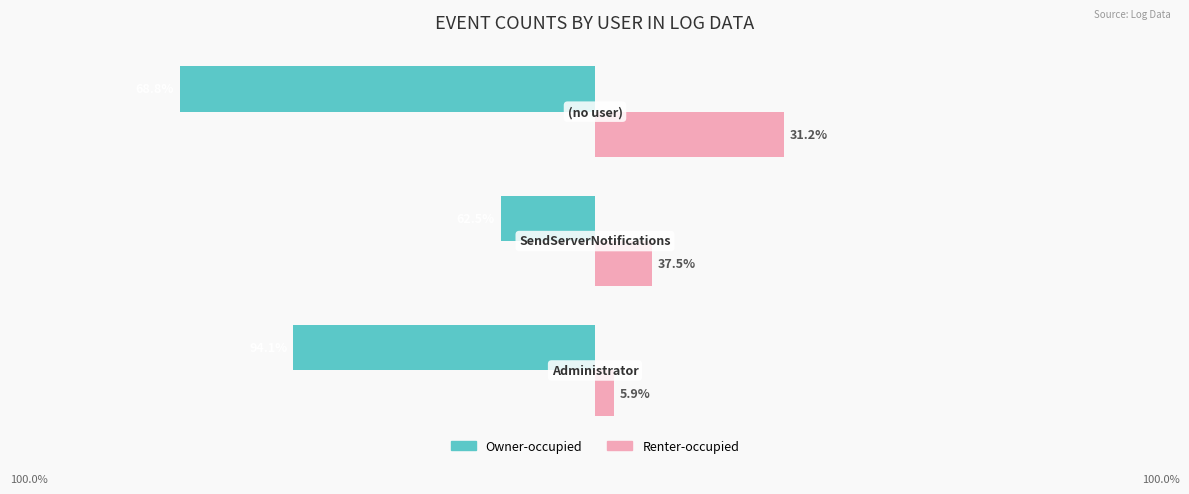

What are all the series names shown in the legend?

Owner-occupied, Renter-occupied